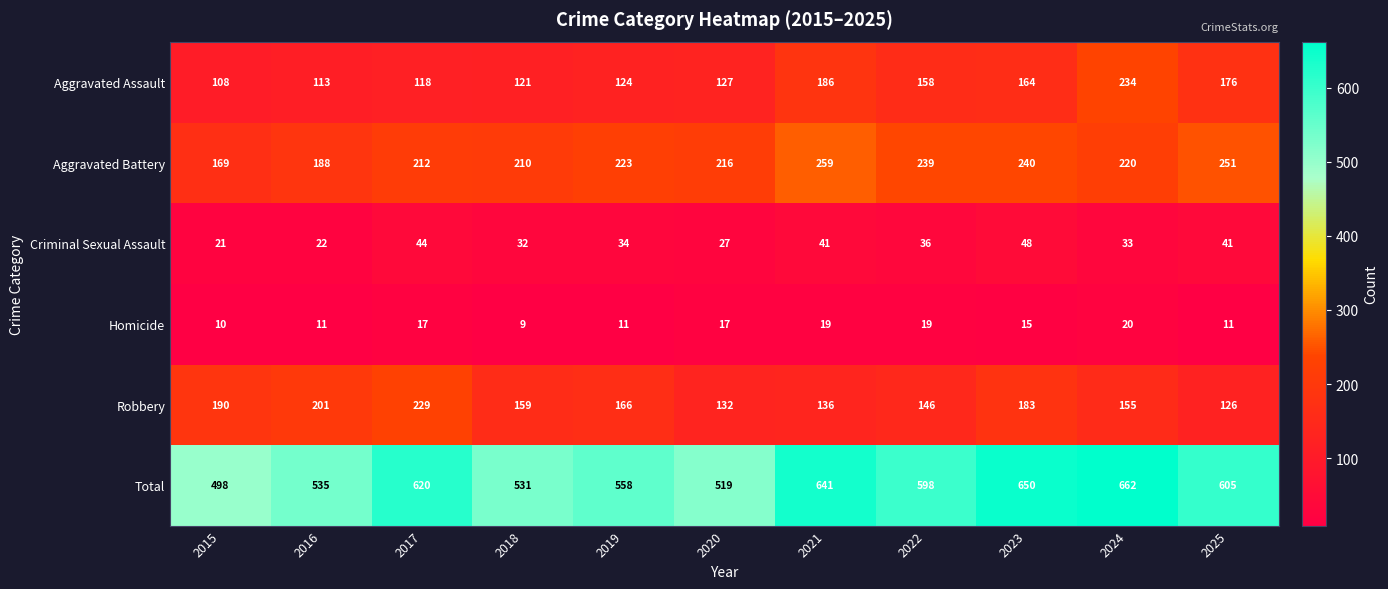

Rank the series at 2015 from highest to lowest value.

Total, Robbery, Aggravated Battery, Aggravated Assault, Criminal Sexual Assault, Homicide